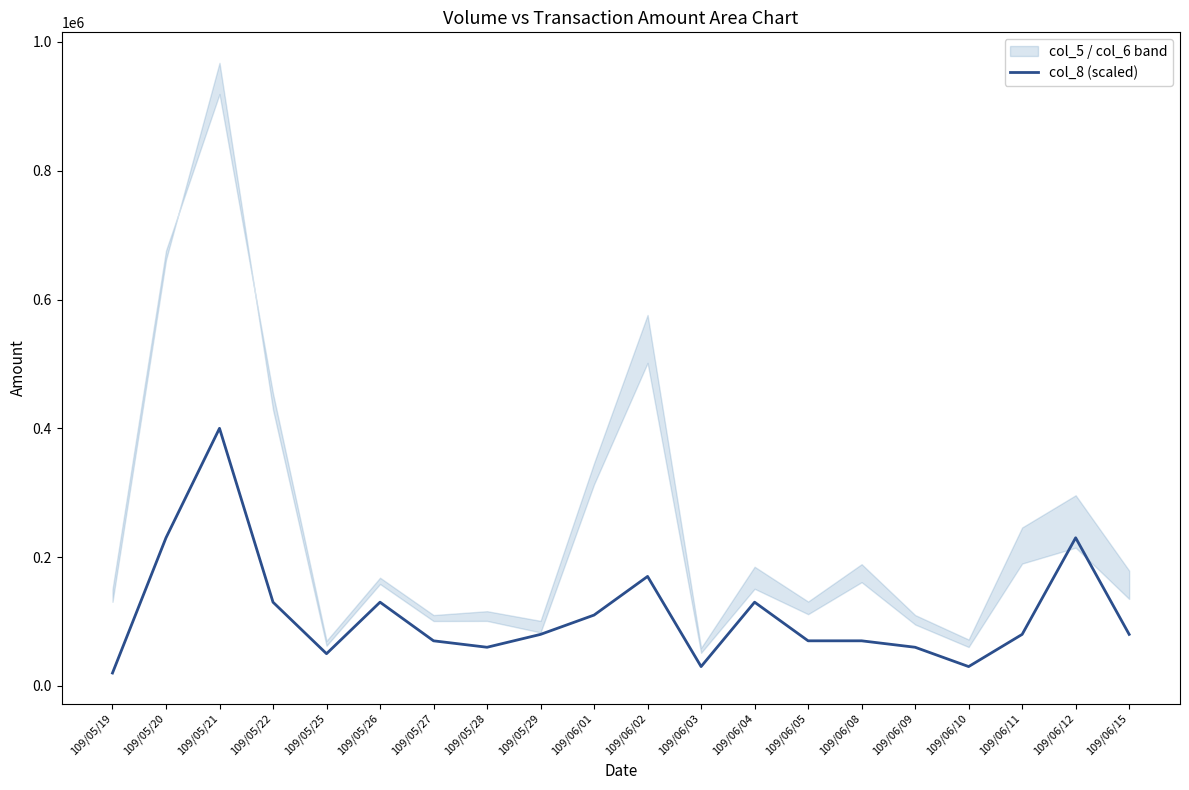

How many lines are shown in the chart?

1